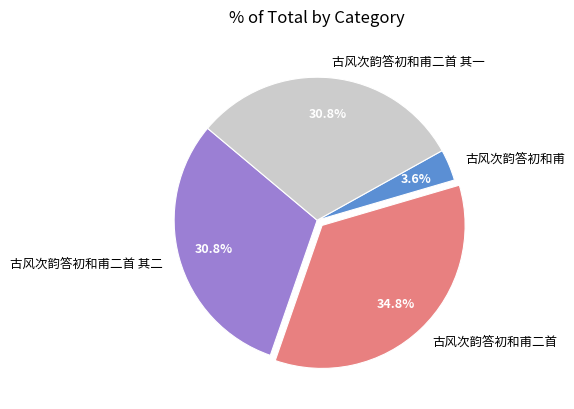

To the nearest percent, what is the average slice percentage?

25%